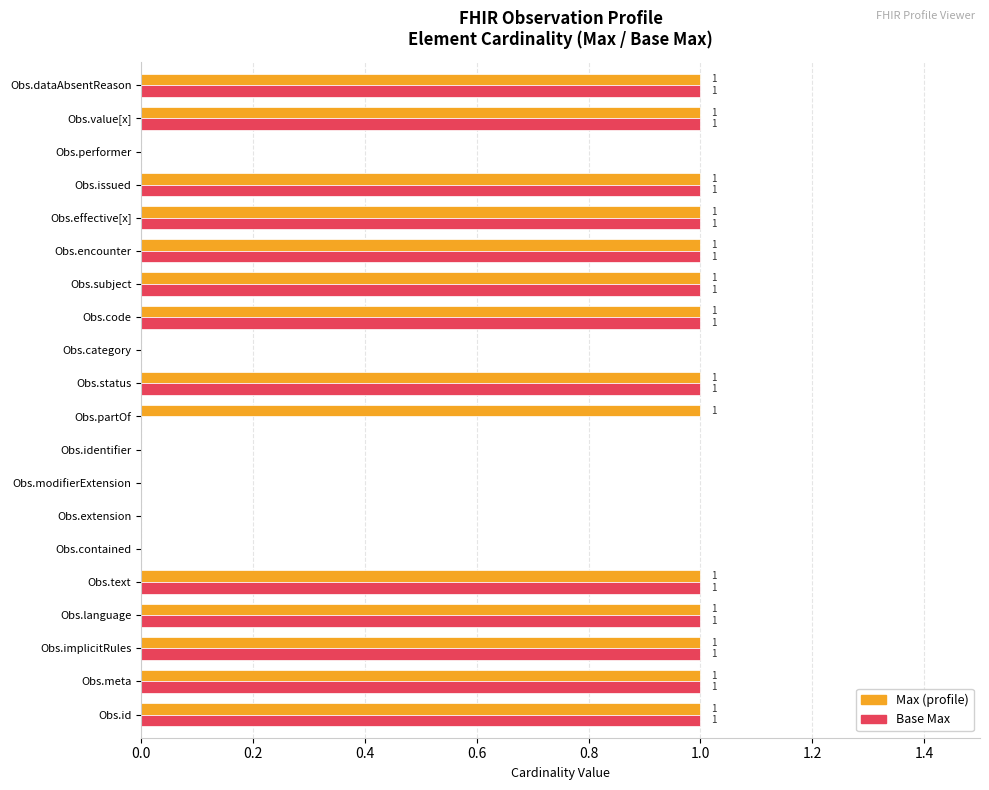

Which series has the largest total across all categories?

Max (profile)